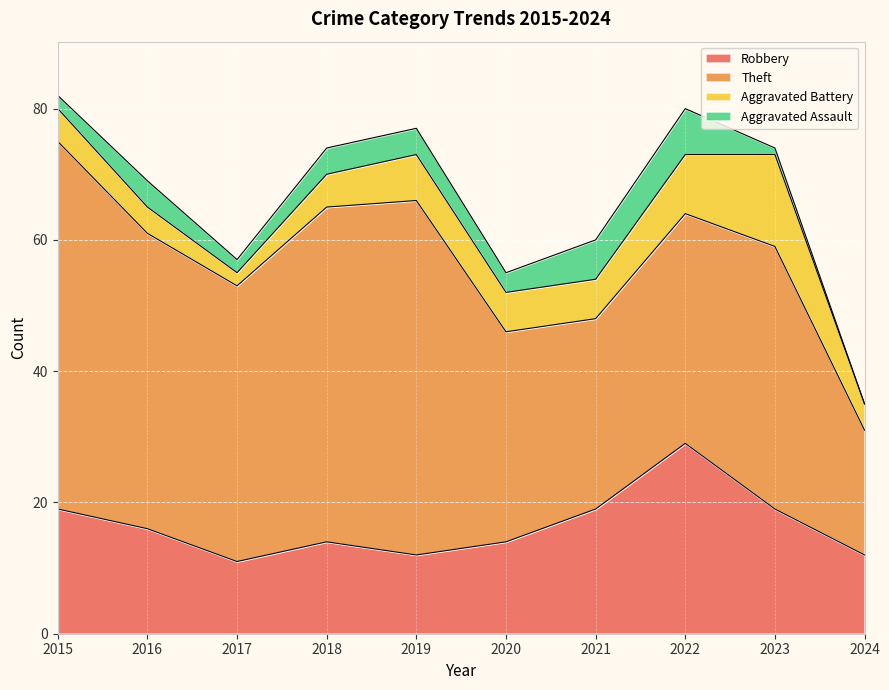

The Aggravated Battery series shows 2 at 2021. True or false?

False